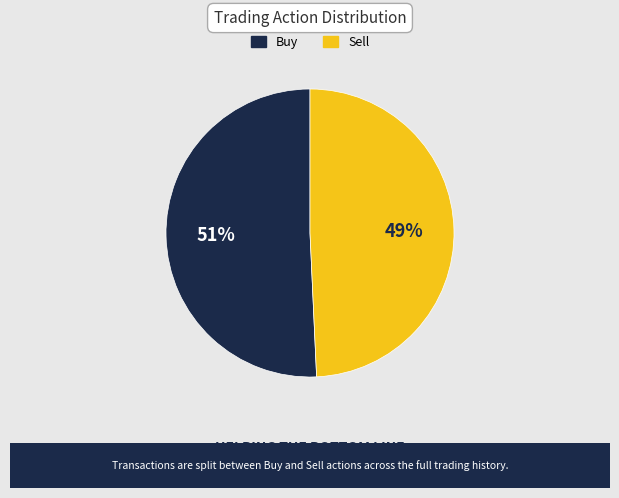

How many segments does this pie chart have?

2